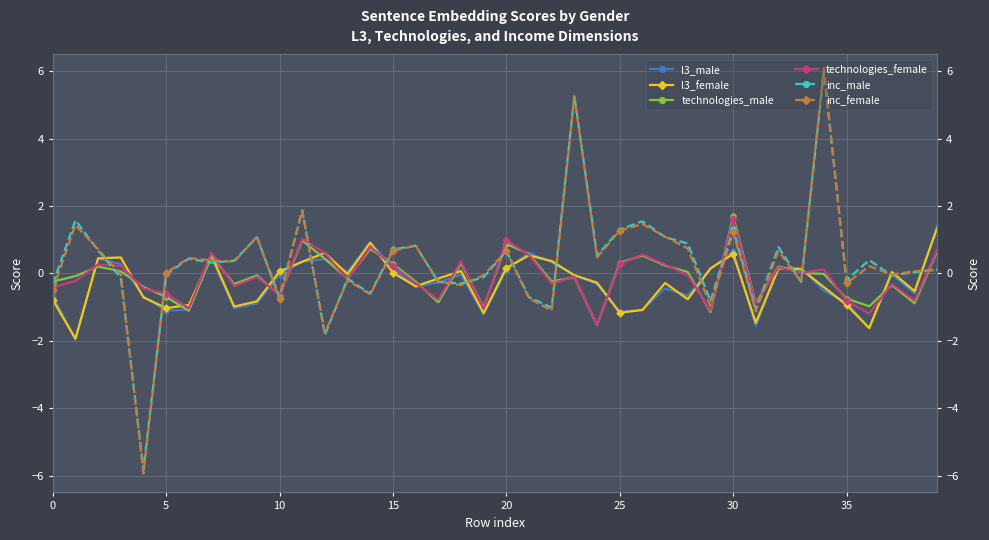

Is it true that technologies_male equals 0.2 at 32?

True